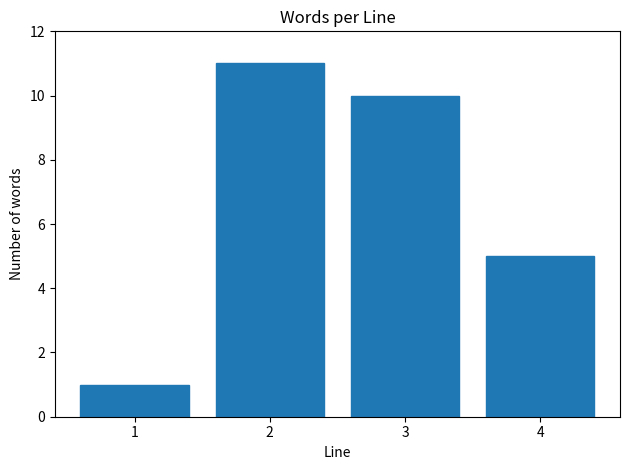

Reading left to right, transcribe all the data shown in this chart.

1	11	10	5